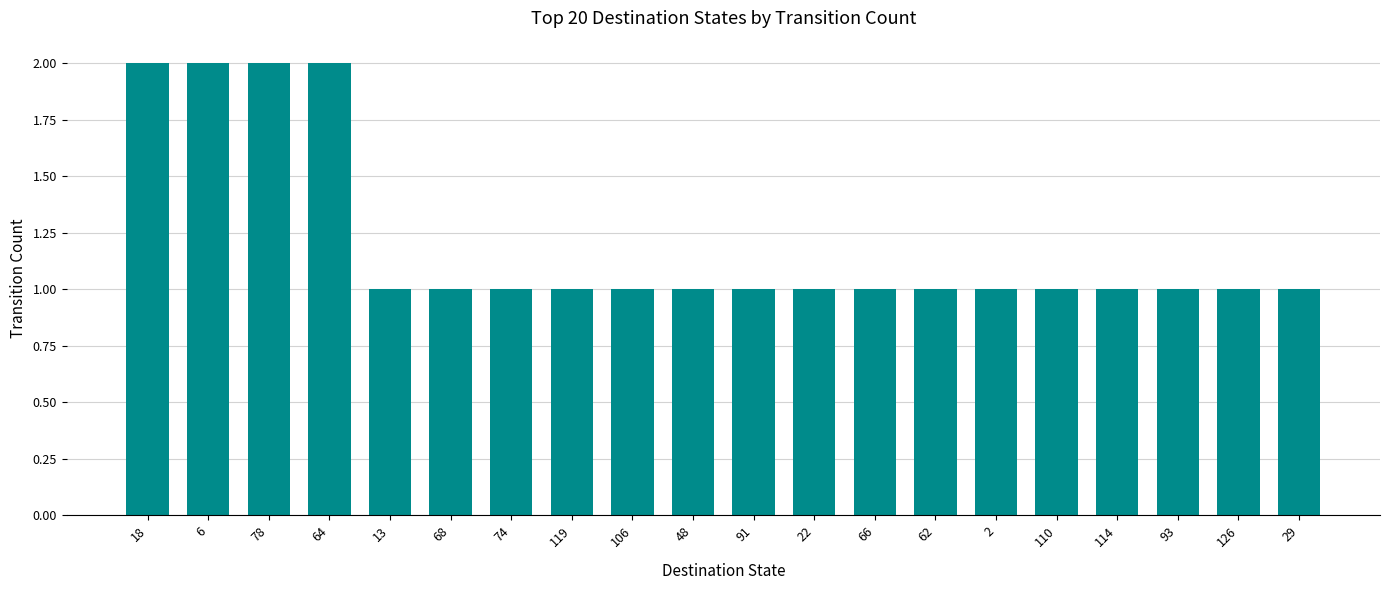

How many values are between 1 and 2?

20